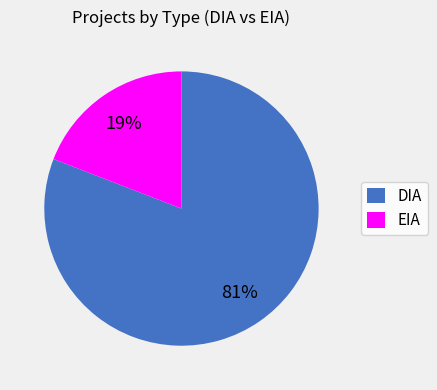

What percentage is the DIA slice, to the nearest percent?

81%